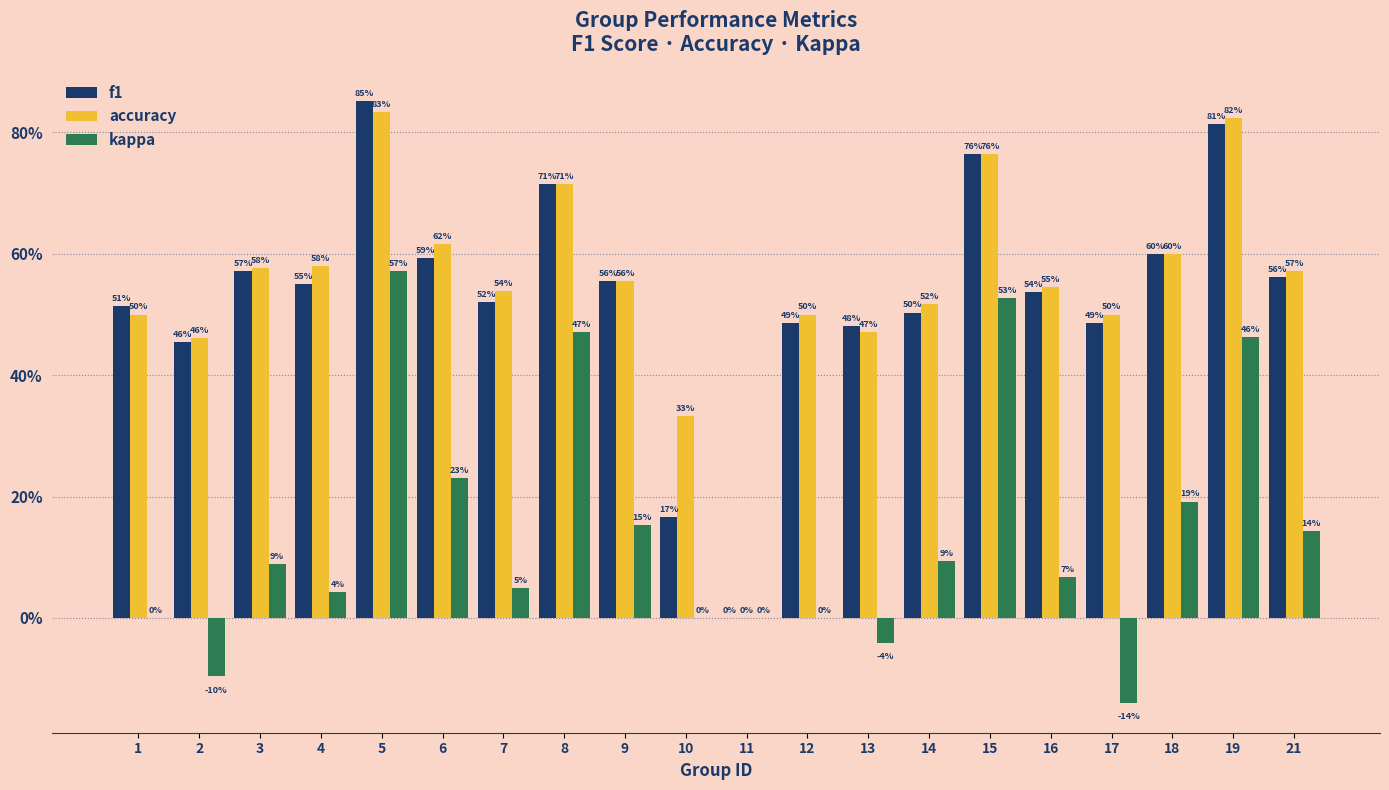

What is the approximate value of accuracy at 19?

0.8